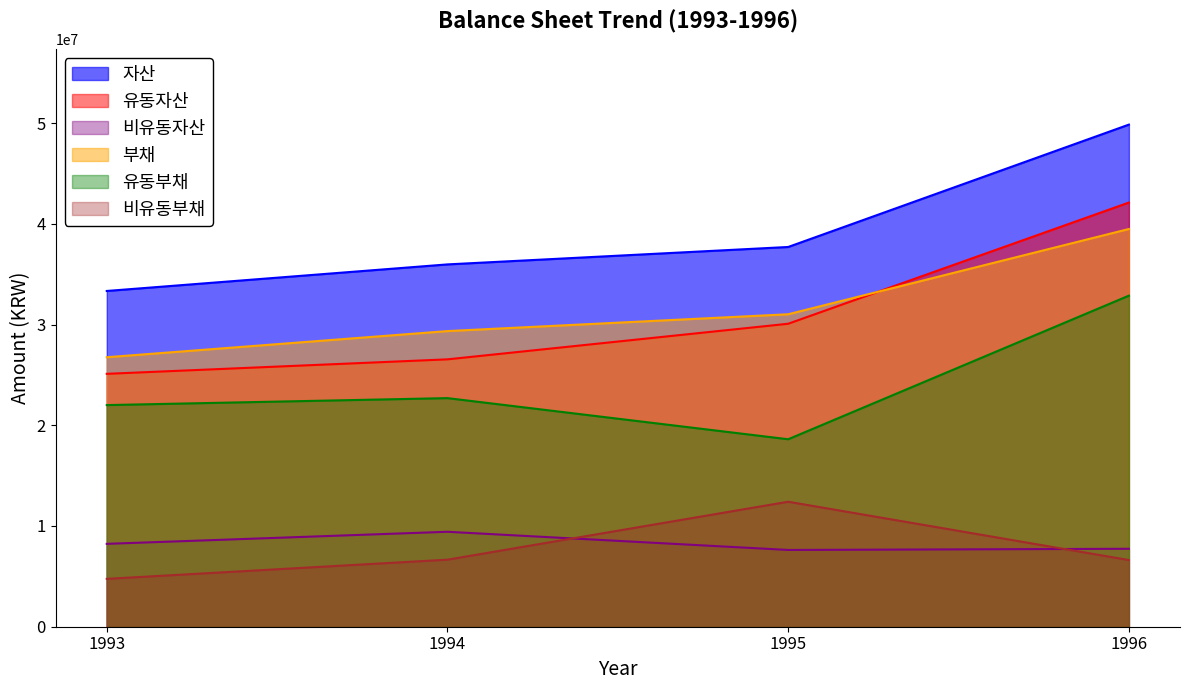

What is the sum of the 비유동부채 values at 1995 and 1996?

19027231